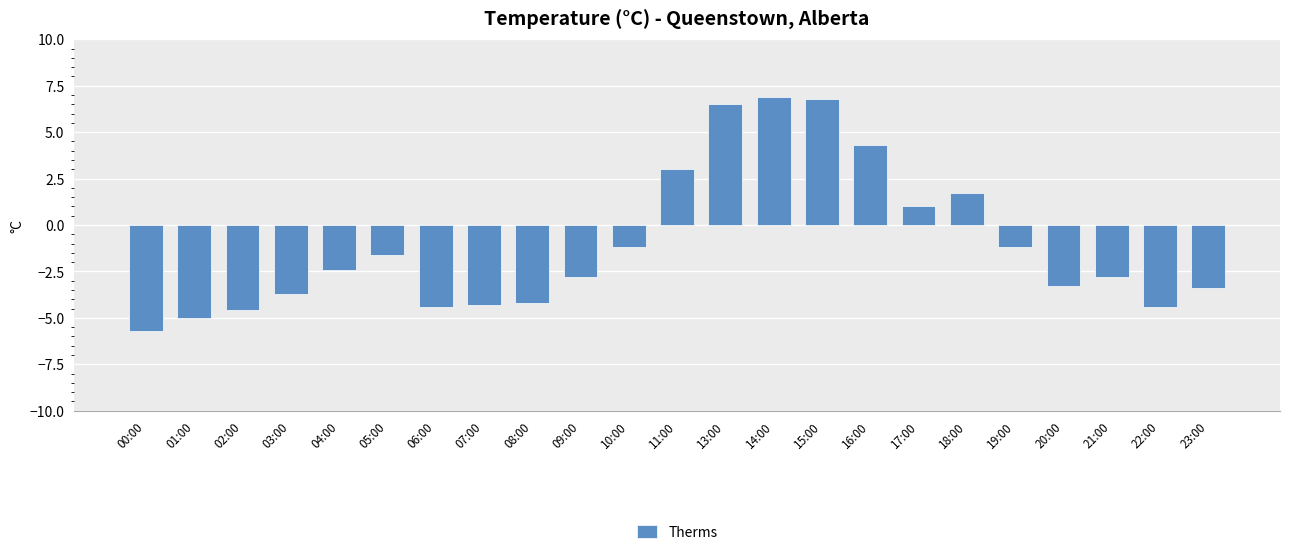

What is the difference between the values at 16:00 and 23:00?

7.7